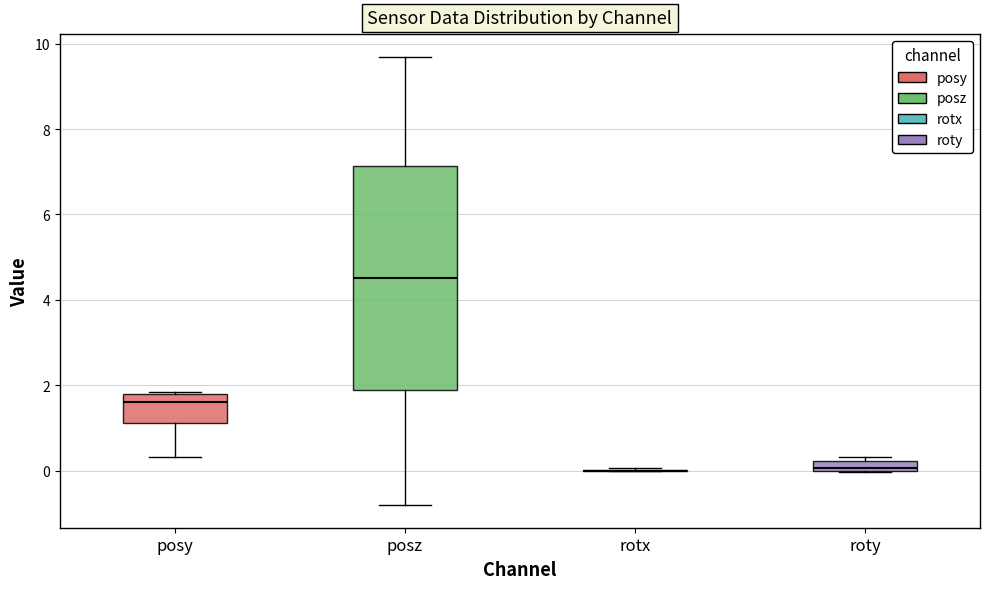

Comparing the boxes themselves (not the whiskers), which one is the tallest?

posz